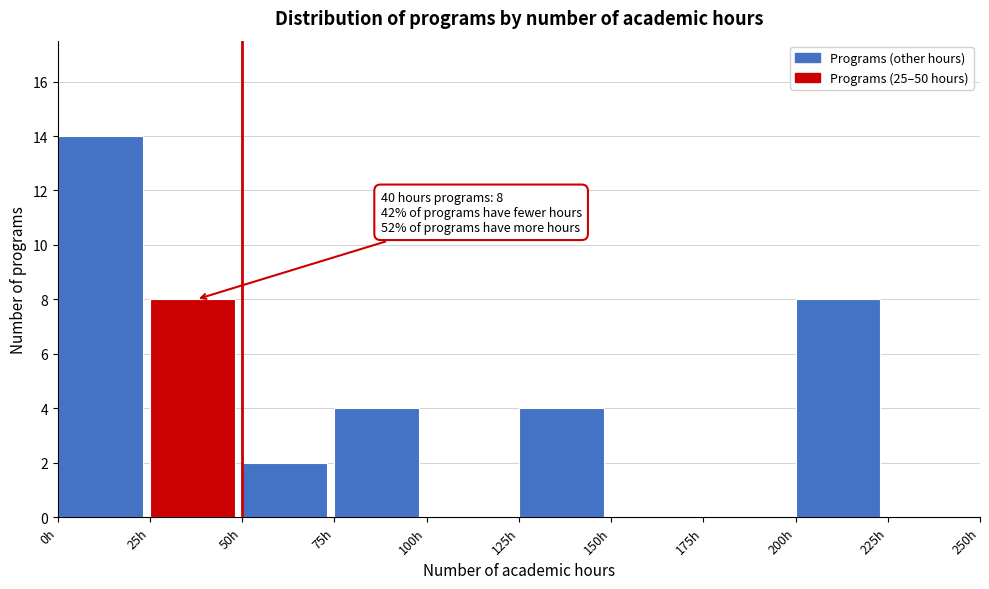

Which range on the x-axis has the tallest bar?

0 to 25